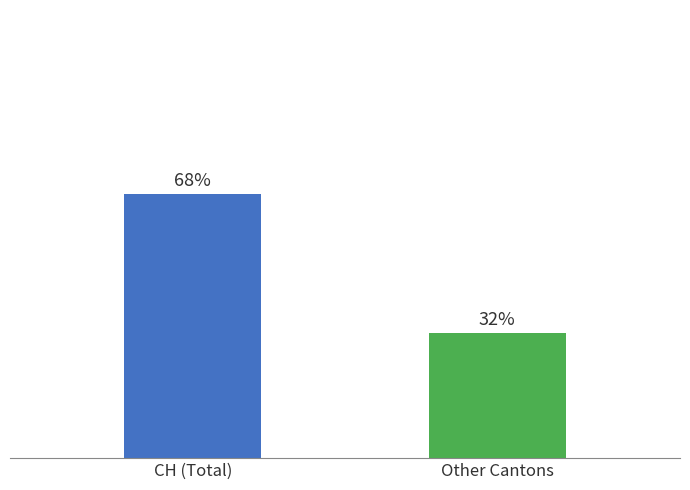

Does the chart contain any negative values?

No